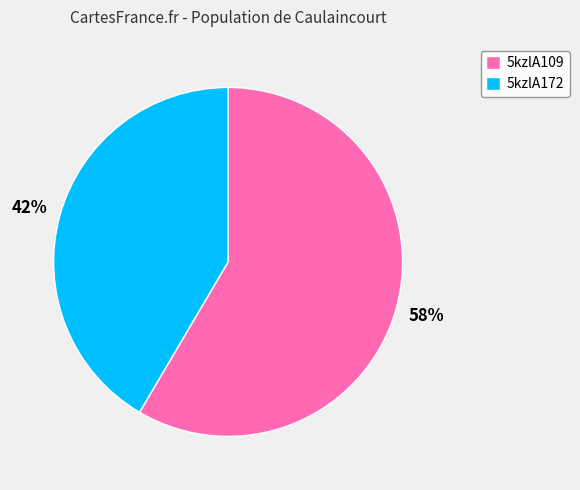

What percentage is the 5kzlA109 slice, to the nearest percent?

58%